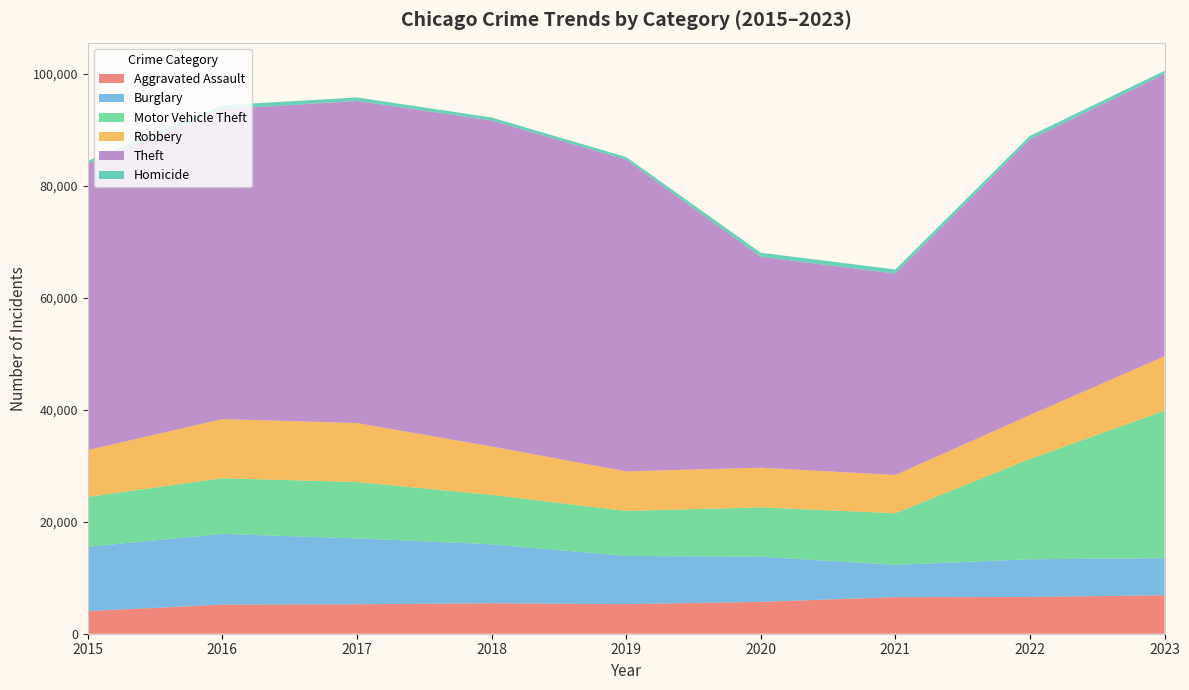

Reading left to right, what are all the values shown in this chart?

Aggravated Assault: 2015=4039	2016=5203	2017=5265	2018=5441	2019=5285	2020=5691	2021=6535	2022=6566	2023=6879
Burglary: 2015=11490	2016=12631	2017=11758	2018=10541	2019=8602	2020=8061	2021=5757	2022=6732	2023=6616
Motor Vehicle Theft: 2015=8914	2016=9941	2017=10084	2018=8827	2019=8051	2020=8818	2021=9234	2022=17915	2023=26345
Robbery: 2015=8366	2016=10568	2017=10526	2018=8642	2019=7067	2020=7090	2021=6834	2022=7848	2023=9732
Theft: 2015=51209	2016=55355	2017=57546	2018=58237	2019=55694	2020=37685	2021=35972	2022=49235	2023=50421
Homicide: 2015=450	2016=710	2017=623	2018=536	2019=458	2020=713	2021=739	2022=649	2023=571